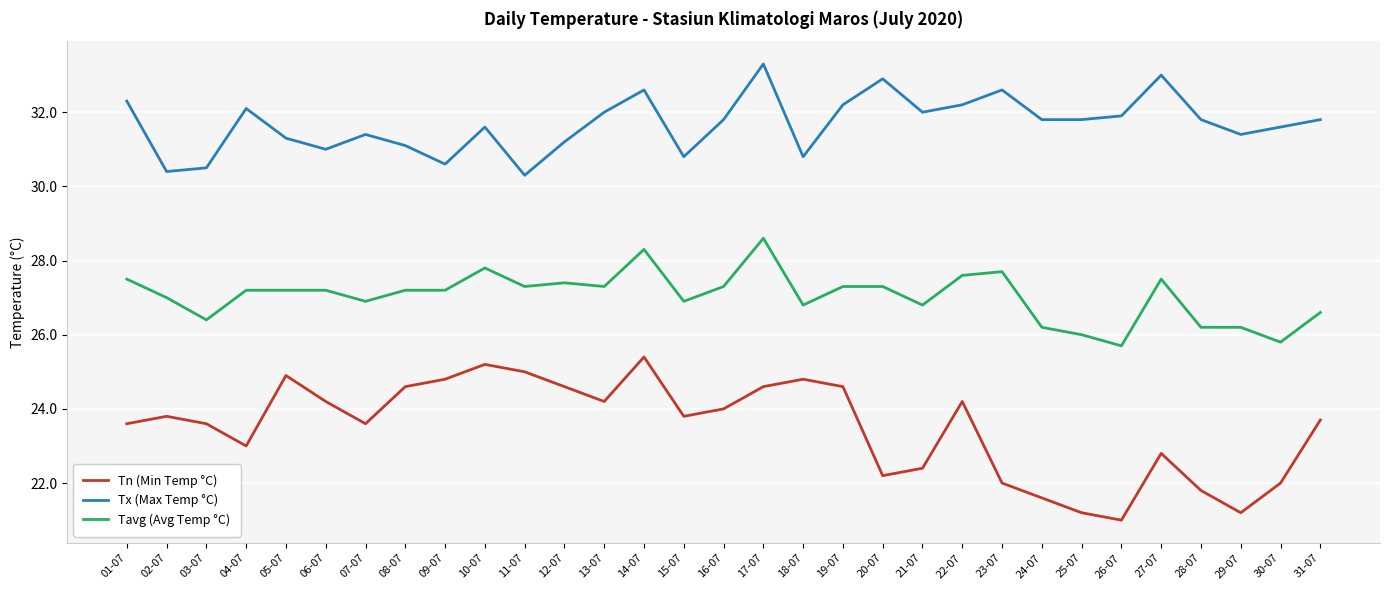

What is the total value across all series at 23-07?

82.3